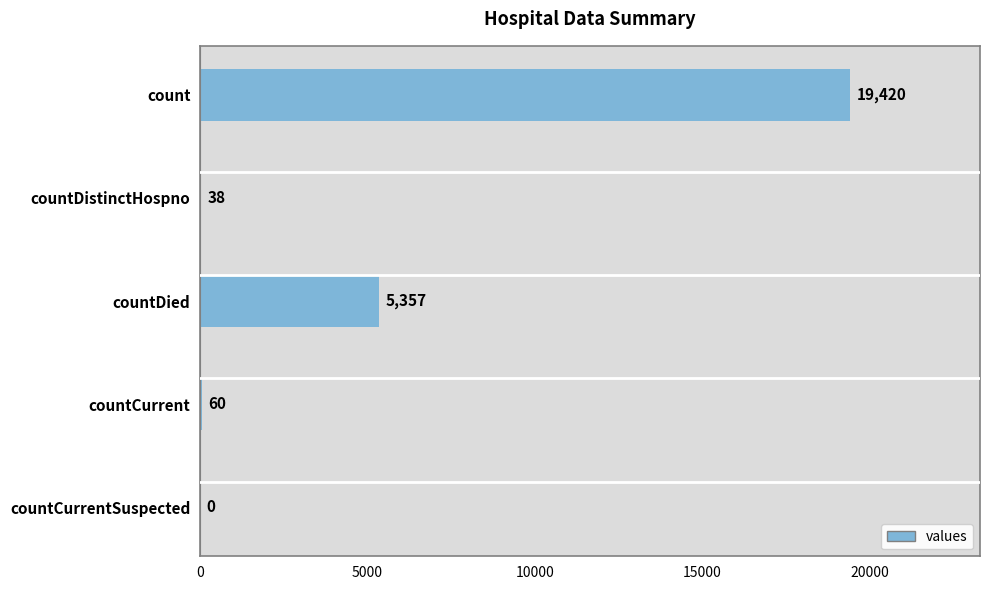

Count the number of data series in this chart.

1